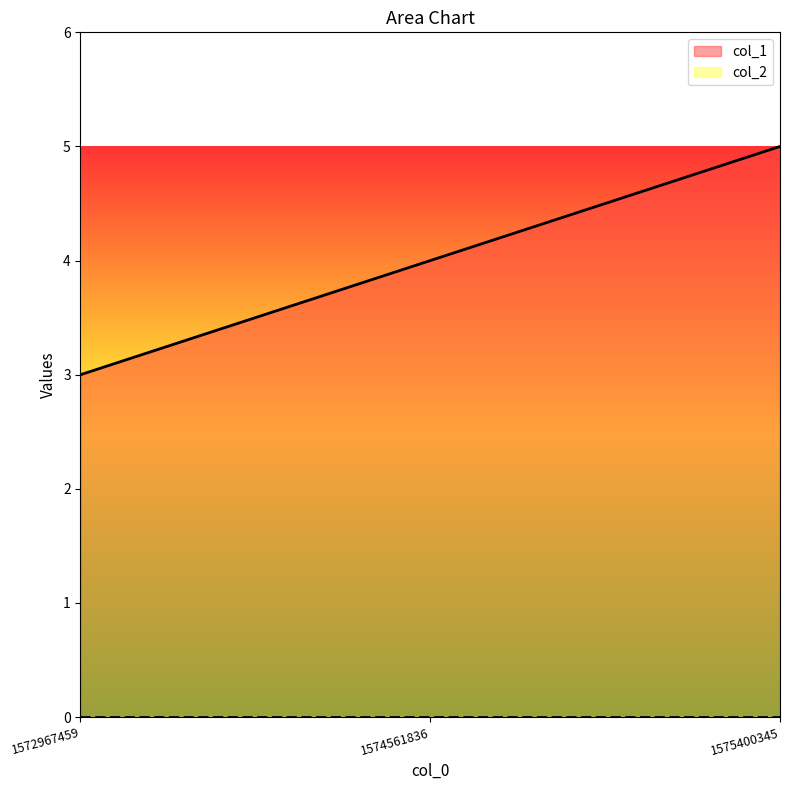

At which category does the chart reach its minimum across all series?

1572967459